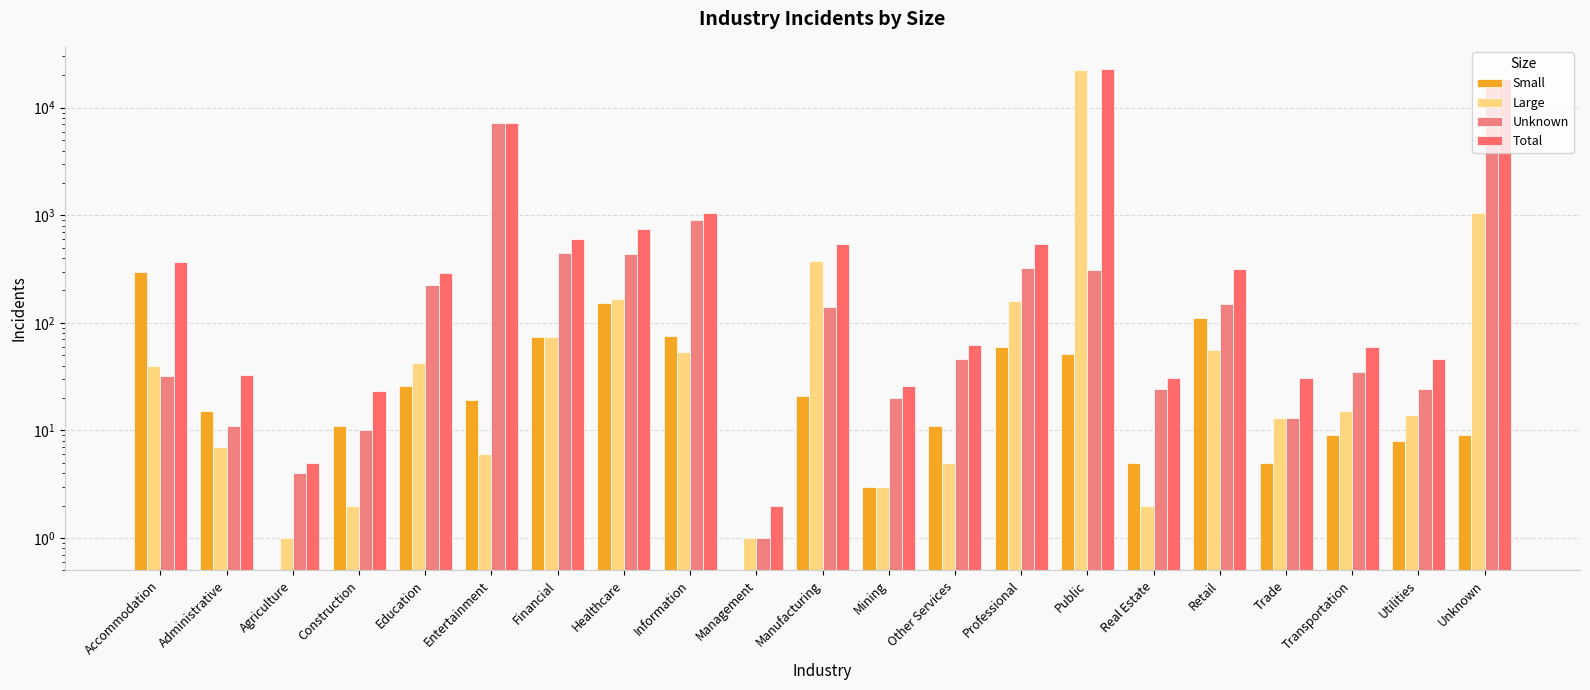

Reading left to right, transcribe all the data shown in this chart.

Small: Accommodation=296	Administrative=15	Agriculture=0	Construction=11	Education=26	Entertainment=19	Financial=74	Healthcare=152	Information=76	Management=0	Manufacturing=21	Mining=3	Other Services=11	Professional=59	Public=51	Real Estate=5	Retail=111	Trade=5	Transportation=9	Utilities=8	Unknown=9
Large: Accommodation=40	Administrative=7	Agriculture=1	Construction=2	Education=42	Entertainment=6	Financial=74	Healthcare=165	Information=54	Management=1	Manufacturing=375	Mining=3	Other Services=5	Professional=158	Public=22429	Real Estate=2	Retail=56	Trade=13	Transportation=15	Utilities=14	Unknown=1043
Unknown: Accommodation=32	Administrative=11	Agriculture=4	Construction=10	Education=224	Entertainment=7163	Financial=450	Healthcare=433	Information=910	Management=1	Manufacturing=140	Mining=20	Other Services=46	Professional=323	Public=308	Real Estate=24	Retail=150	Trade=13	Transportation=35	Utilities=24	Unknown=17521
Total: Accommodation=368	Administrative=33	Agriculture=5	Construction=23	Education=292	Entertainment=7188	Financial=598	Healthcare=750	Information=1040	Management=2	Manufacturing=536	Mining=26	Other Services=62	Professional=540	Public=22788	Real Estate=31	Retail=317	Trade=31	Transportation=59	Utilities=46	Unknown=18573